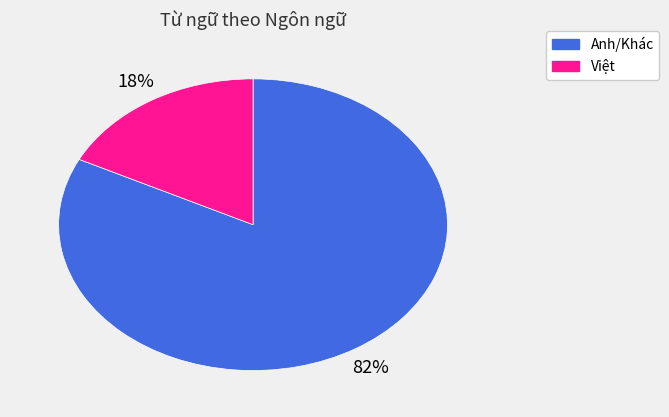

Is there a majority slice in this chart?

Yes